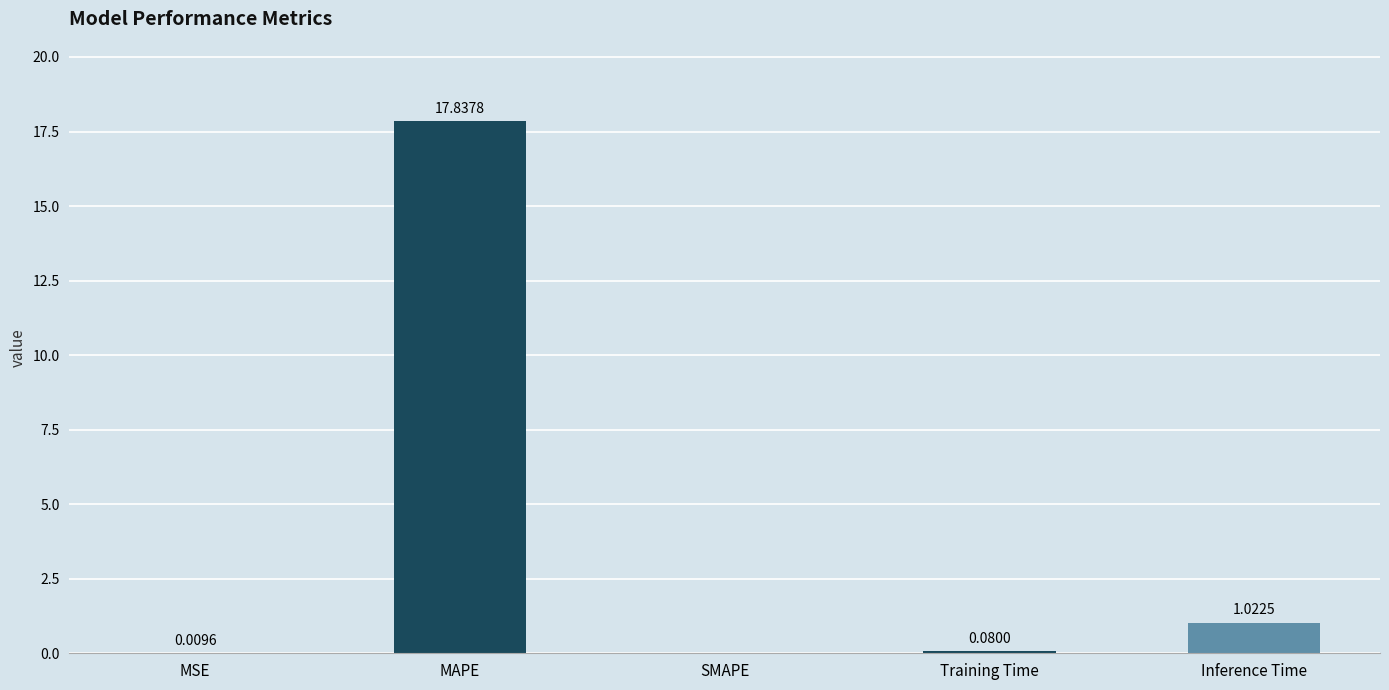

How many data points are above 0?

4